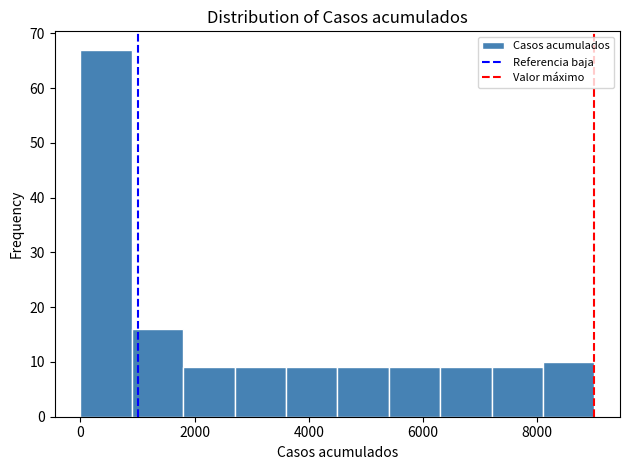

Which range on the x-axis has the tallest bar?

0 to 900